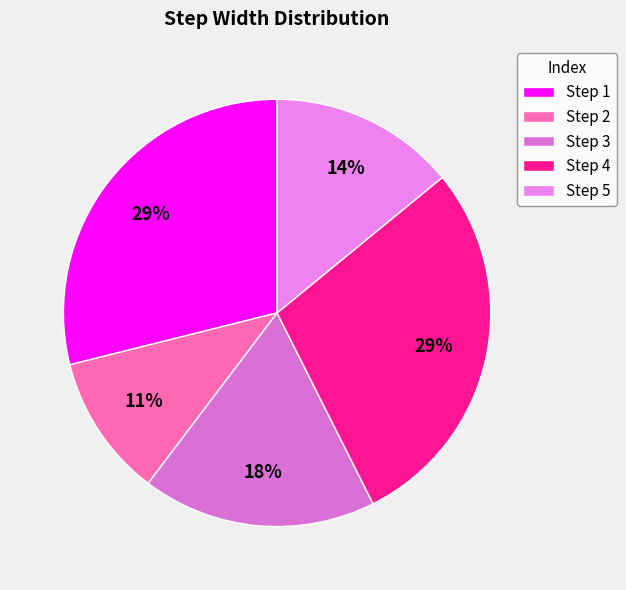

Count the number of slices in the pie.

5